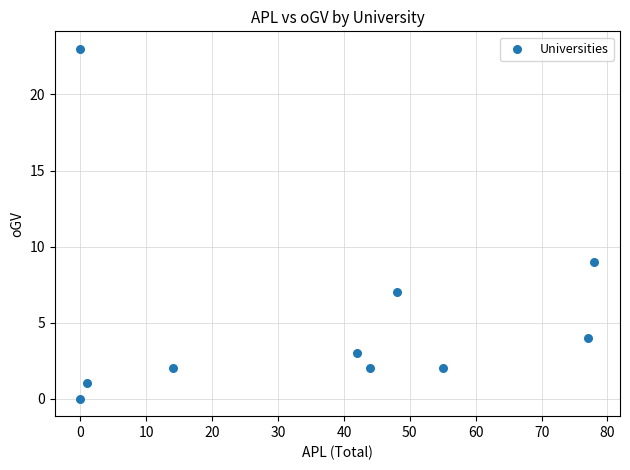

What Y value in the scatter plot is closest to 11?

9